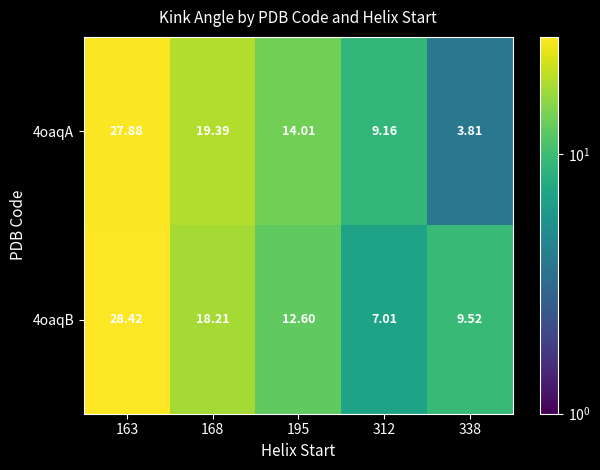

How many distinct data groups are displayed?

2